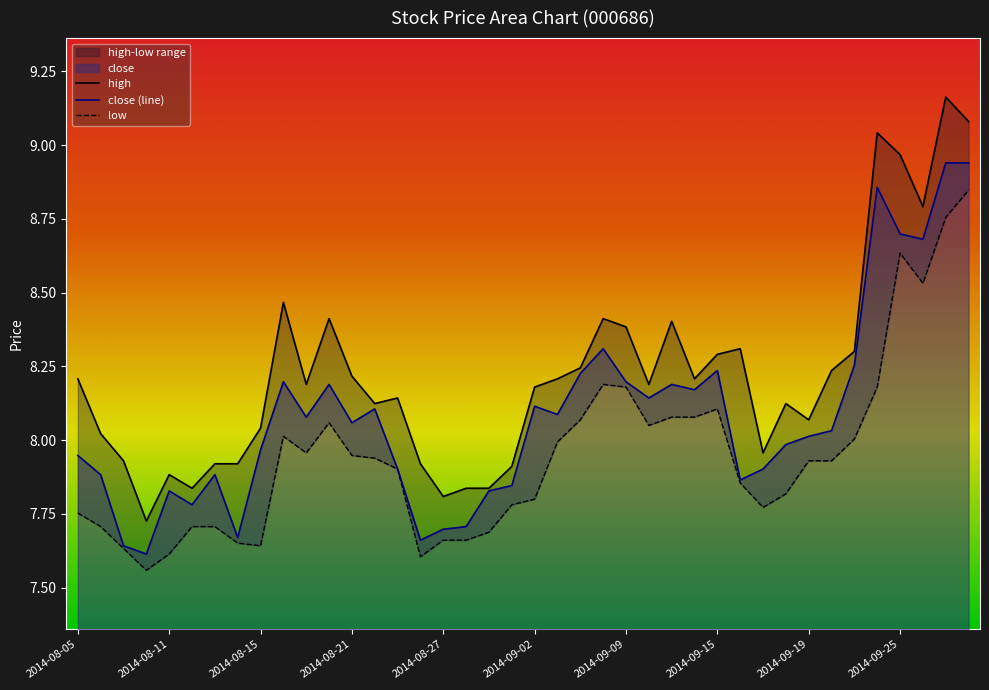

The low series shows 8.6 at 2014-09-25. True or false?

True